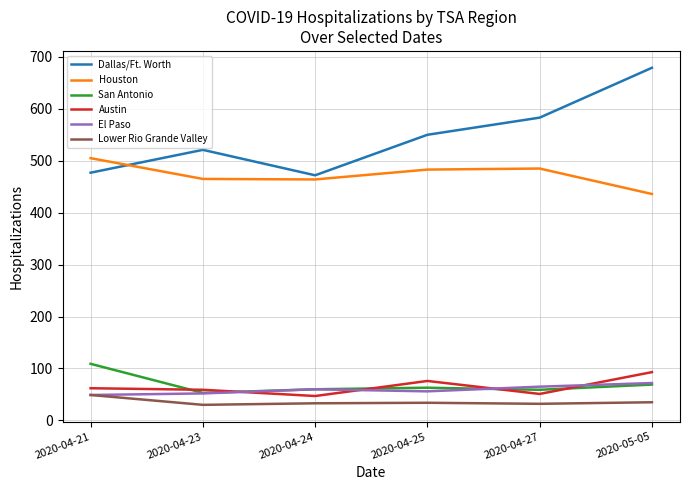

Which category has the highest value across all series?

2020-05-05